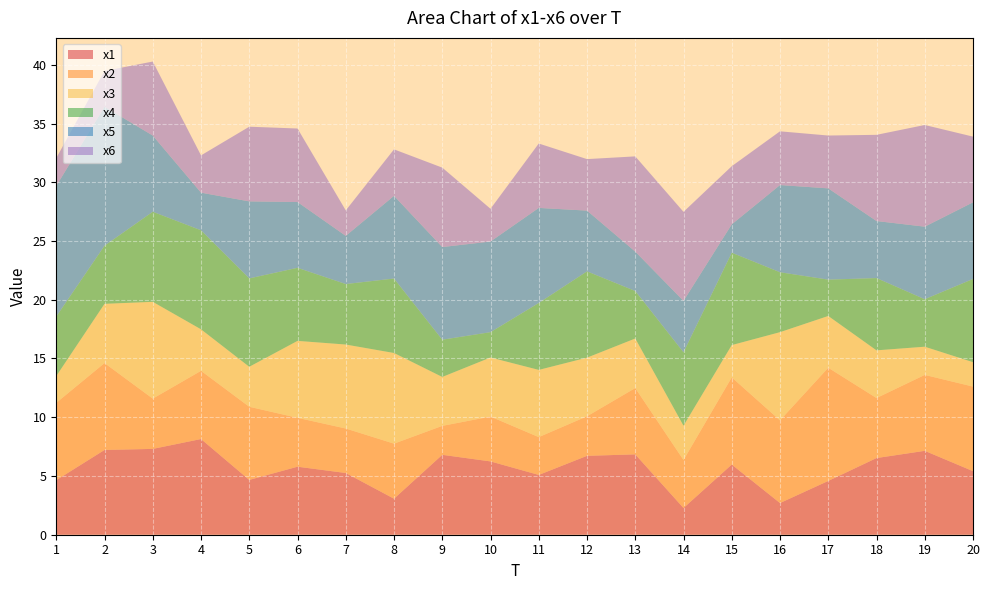

Reading left to right, extract all data points from this chart.

x1: 4.6	7.2	7.3	8.1	4.7	5.8	5.3	3.1	6.8	6.2	5.1	6.7	6.8	2.3	6.0	2.7	4.6	6.5	7.1	5.4
x2: 6.6	7.4	4.3	5.8	6.2	4.2	3.8	4.7	2.5	3.8	3.2	3.4	5.6	4.1	7.4	7.0	9.6	5.1	6.5	7.2
x3: 2.3	5.0	8.2	3.5	3.4	6.5	7.1	7.7	4.2	5.0	5.7	5.0	4.2	2.9	2.7	7.5	4.4	4.1	2.4	2.1
x4: 5.1	4.9	7.7	8.4	7.5	6.2	5.2	6.3	3.2	2.2	5.7	7.3	4.0	6.3	7.9	5.1	3.1	6.2	4.0	7.1
x5: 11.1	11.8	6.5	3.2	6.6	5.6	4.1	7.0	7.9	7.7	8.1	5.2	3.4	4.4	2.4	7.4	7.8	4.9	6.2	6.5
x6: 2.4	3.1	6.3	3.2	6.4	6.3	2.2	4.0	6.8	2.8	5.5	4.4	8.1	7.6	4.9	4.6	4.5	7.3	8.7	5.6